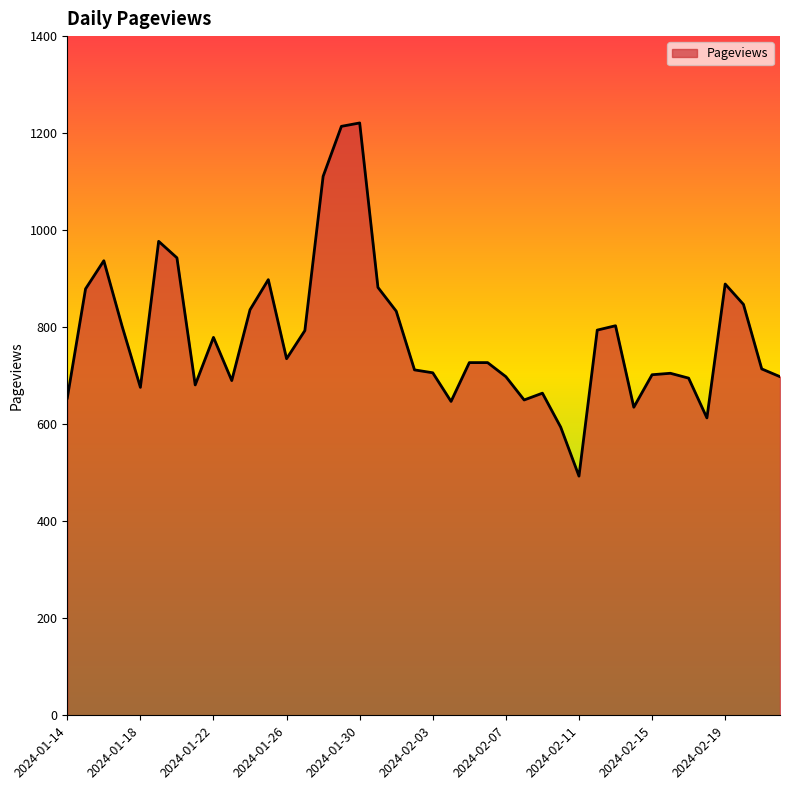

What is the minimum value shown in the chart?

493